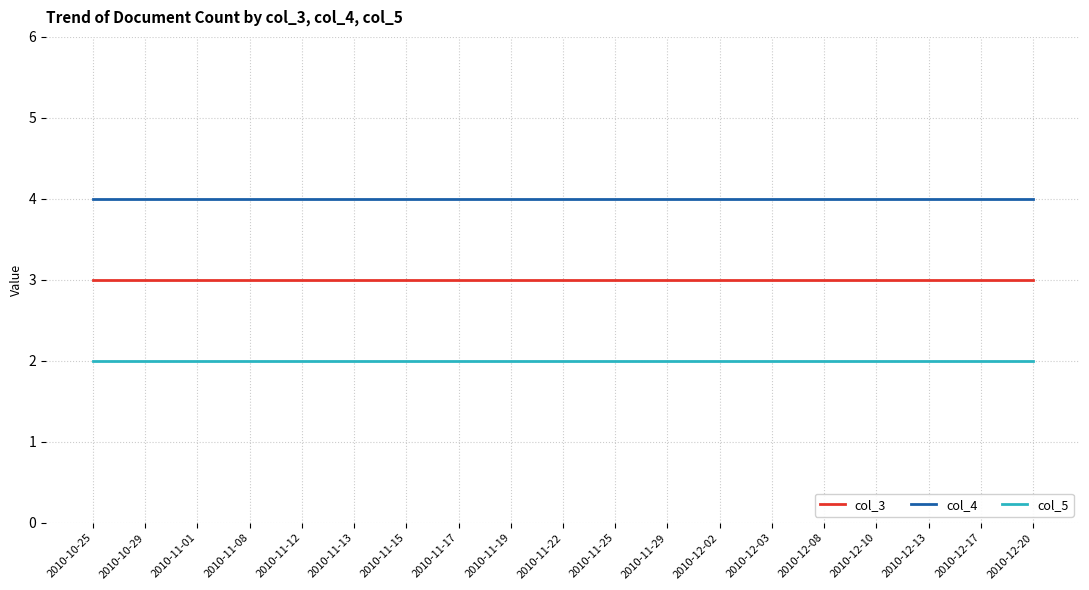

What is the maximum value for col_5?

2